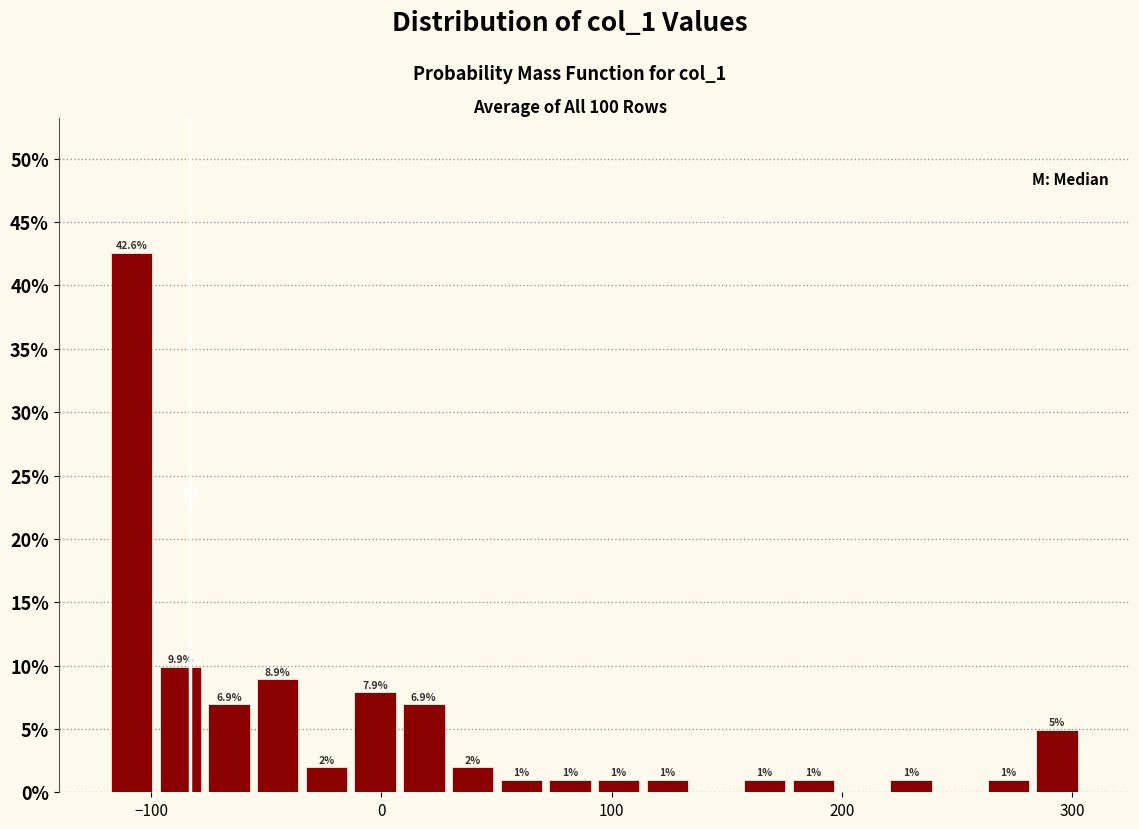

Around what value on the x-axis is the tallest bar? Give the approximate position of its centre, as read against the axis.

-110